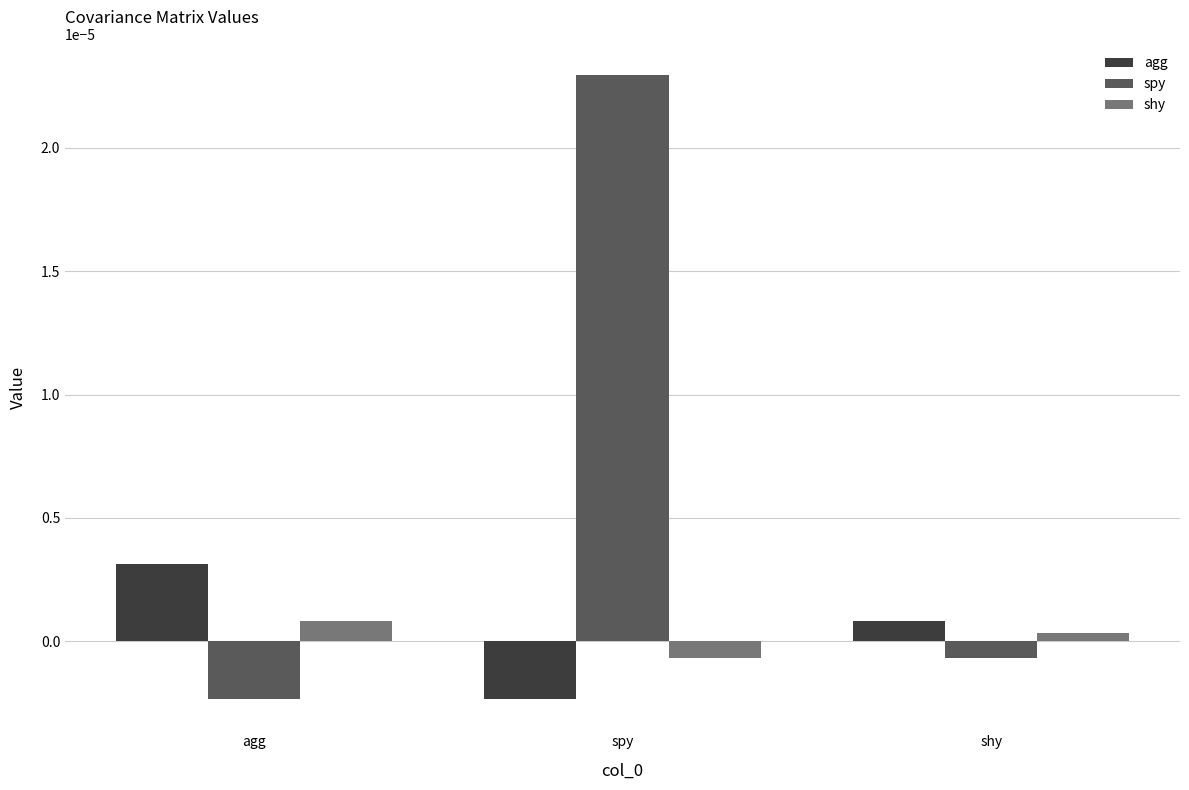

At spy, list the series in order from smallest to largest.

agg, shy, spy